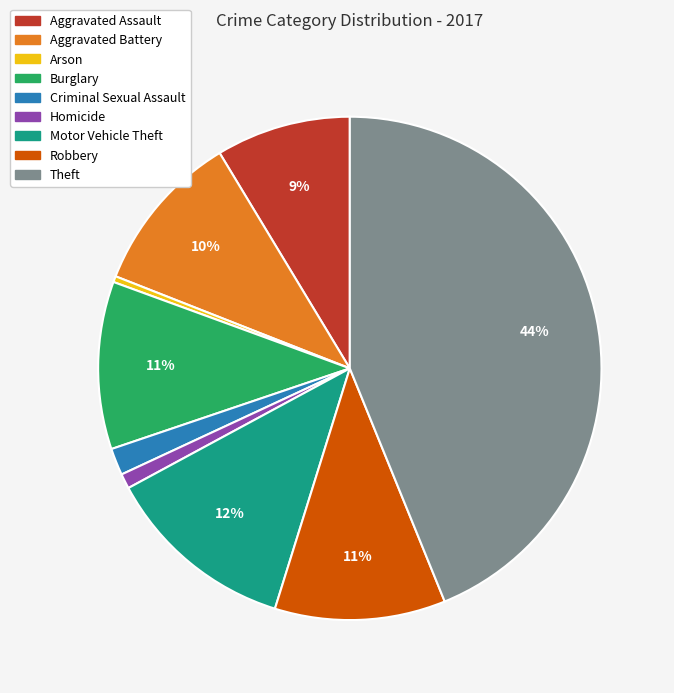

Does any single category account for the majority?

No